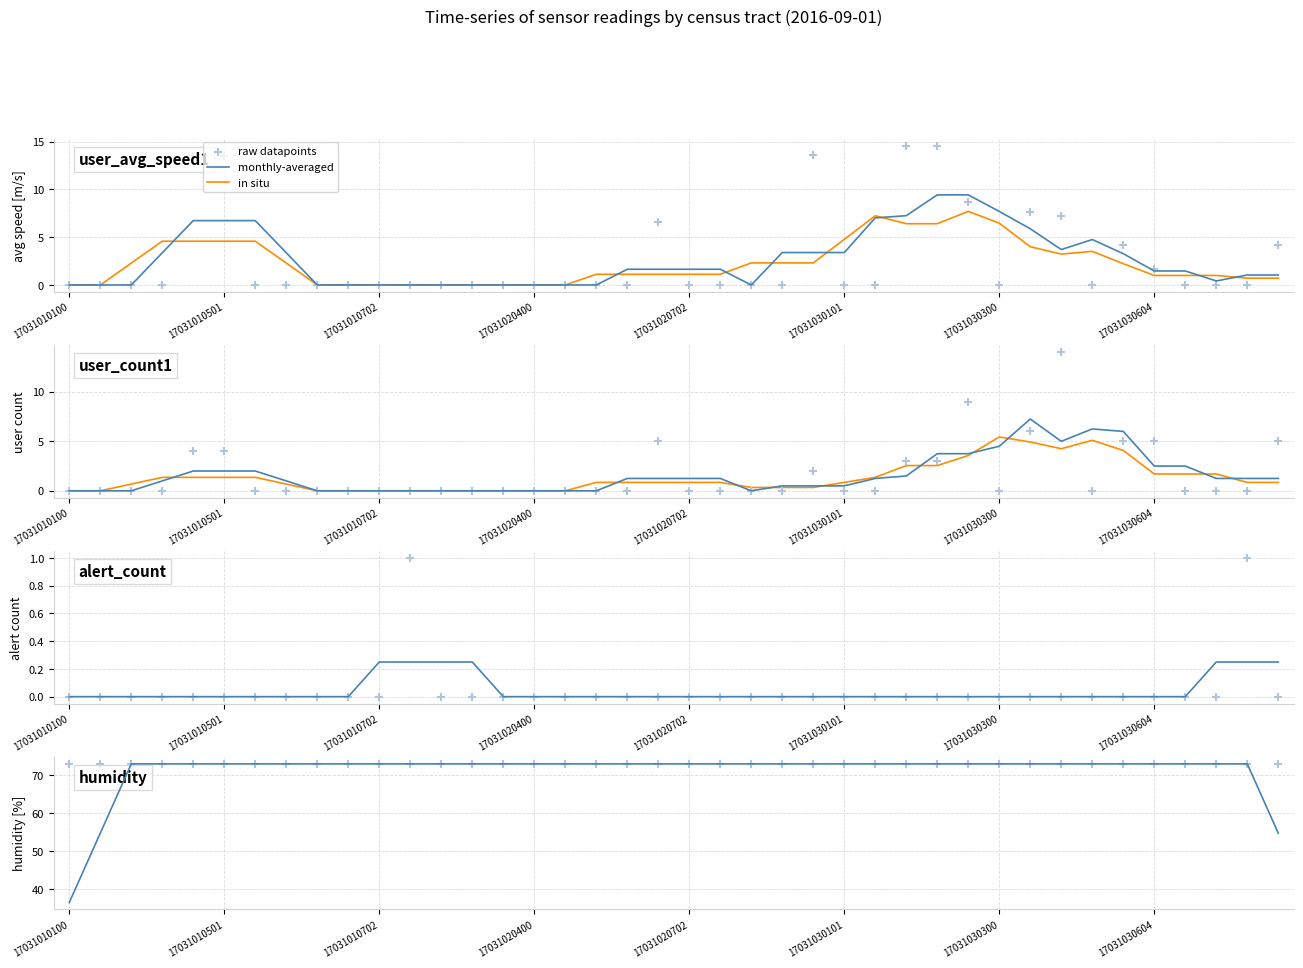

Which series contains the lowest Y value?

in situ